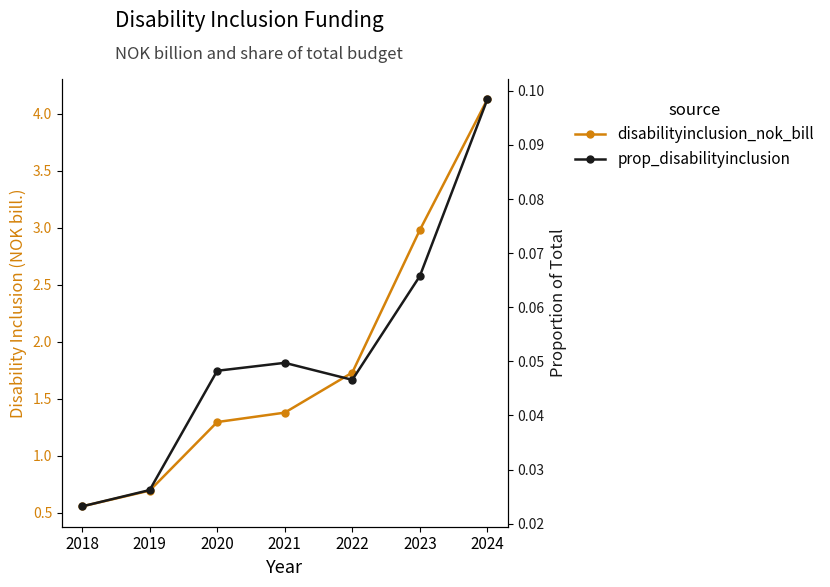

Where is the first local maximum for prop_disabilityinclusion?

2021